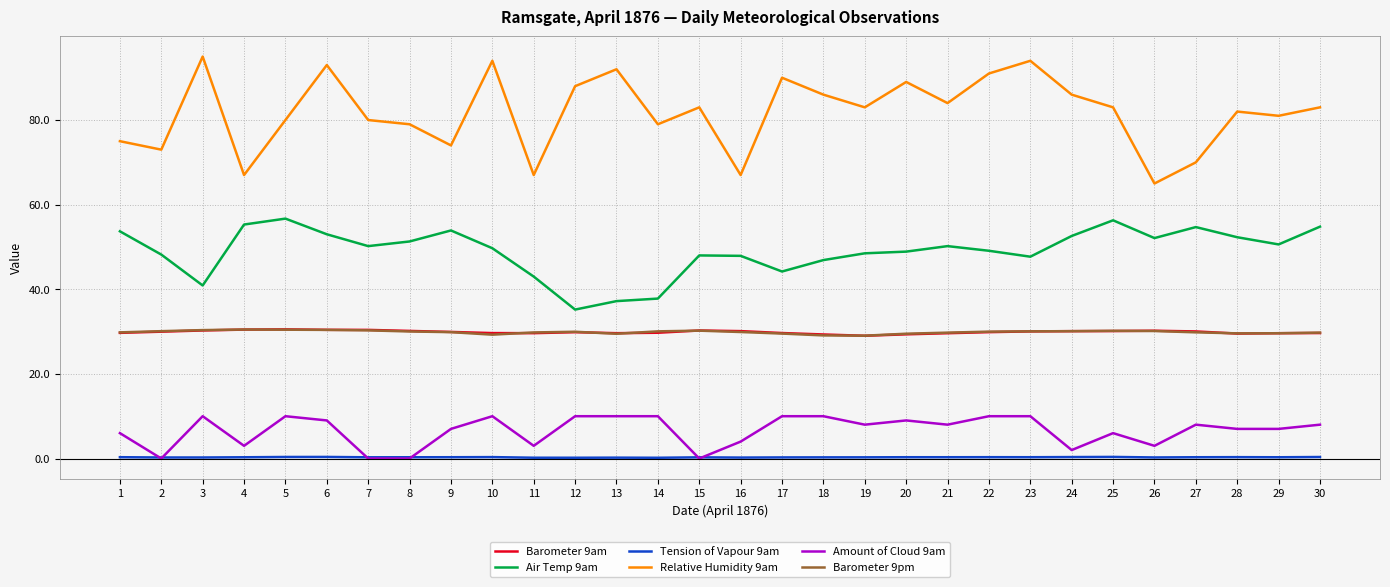

True or false: Amount of Cloud 9am and Air Temp 9am cross at least once.

False